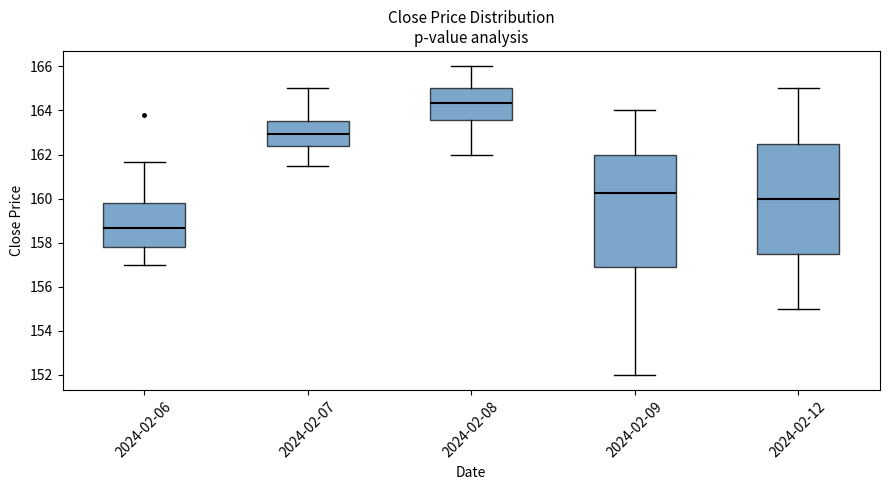

Reading left to right, transcribe this box plot: for each box, give where its median line is, the range the box spans, and where its two whiskers end, as read against the y-axis. The values are not printed on the chart, so give them approximately, as read against the axis.

2024-02-06: median 158.6, box 157.8 to 159.8, whiskers 157.0 to 161.6
2024-02-07: median 163.0, box 162.4 to 163.6, whiskers 161.6 to 165.0
2024-02-08: median 164.4, box 163.6 to 165.0, whiskers 162.0 to 166.0
2024-02-09: median 160.2, box 156.8 to 162.0, whiskers 152.0 to 164.0
2024-02-12: median 160.0, box 157.6 to 162.6, whiskers 155.0 to 165.0